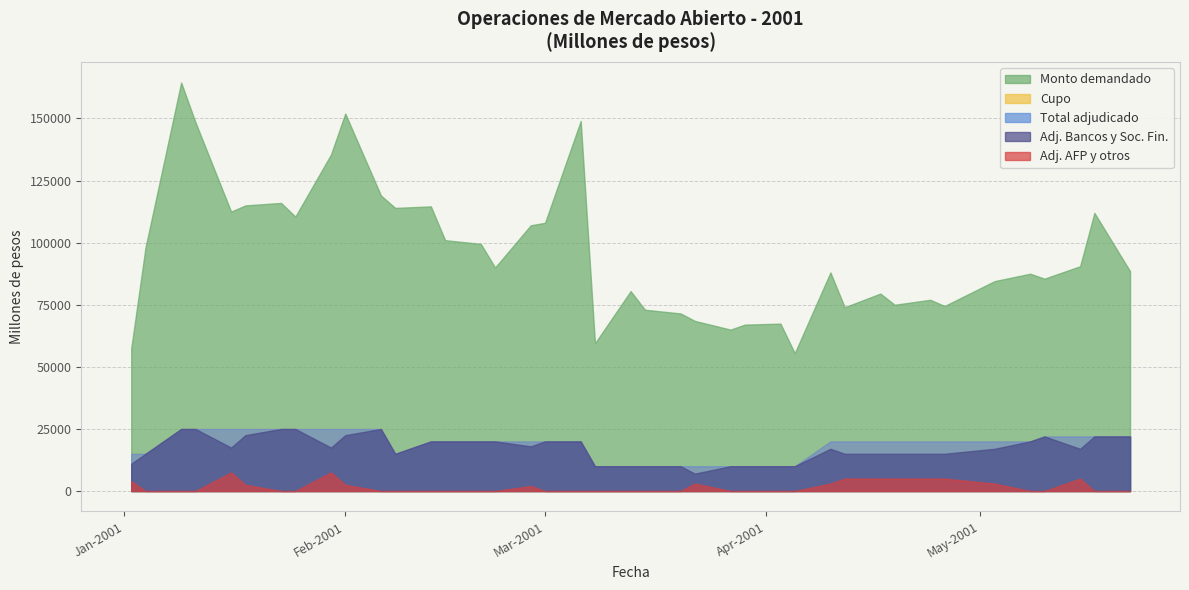

How many data points in Total adjudicado are above 20000?

13